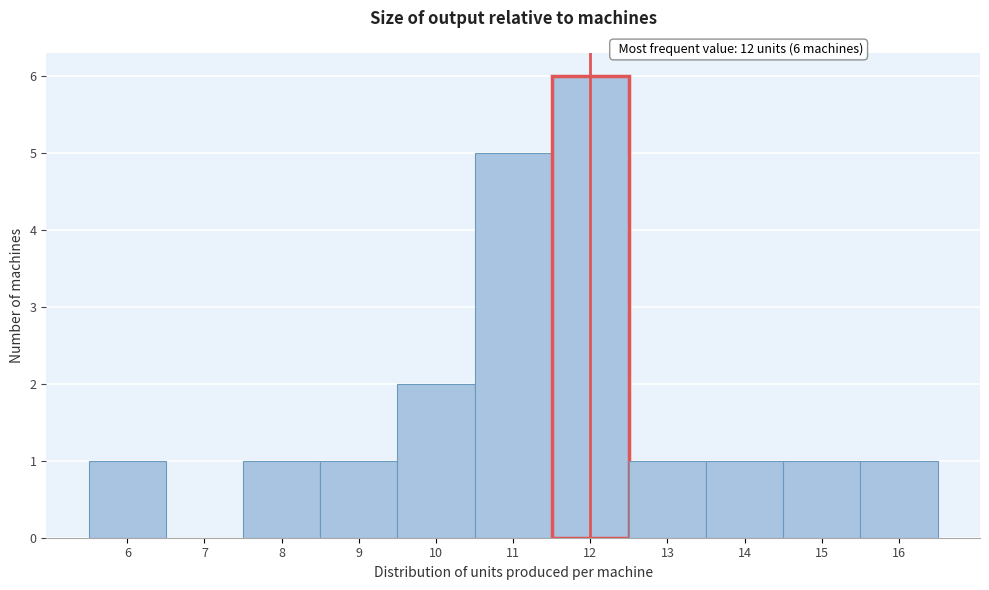

Which range on the x-axis has the tallest bar?

11.5 to 12.5